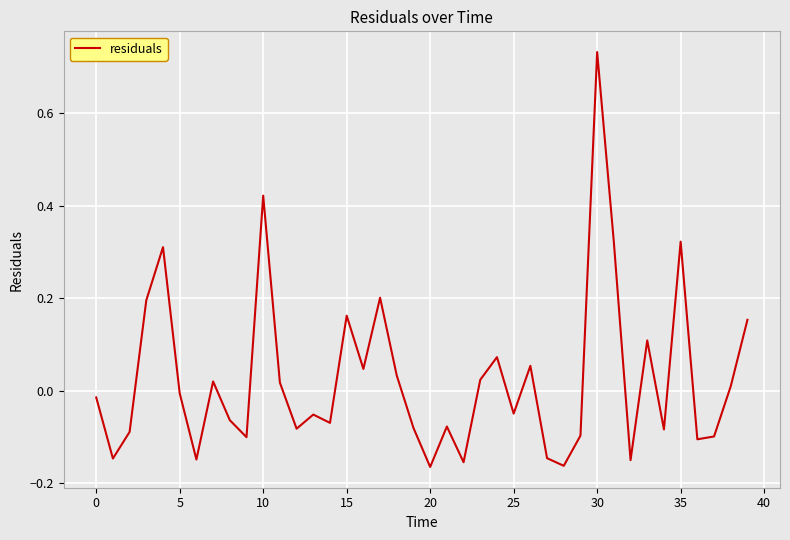

What is the difference between the maximum and minimum values?

0.9